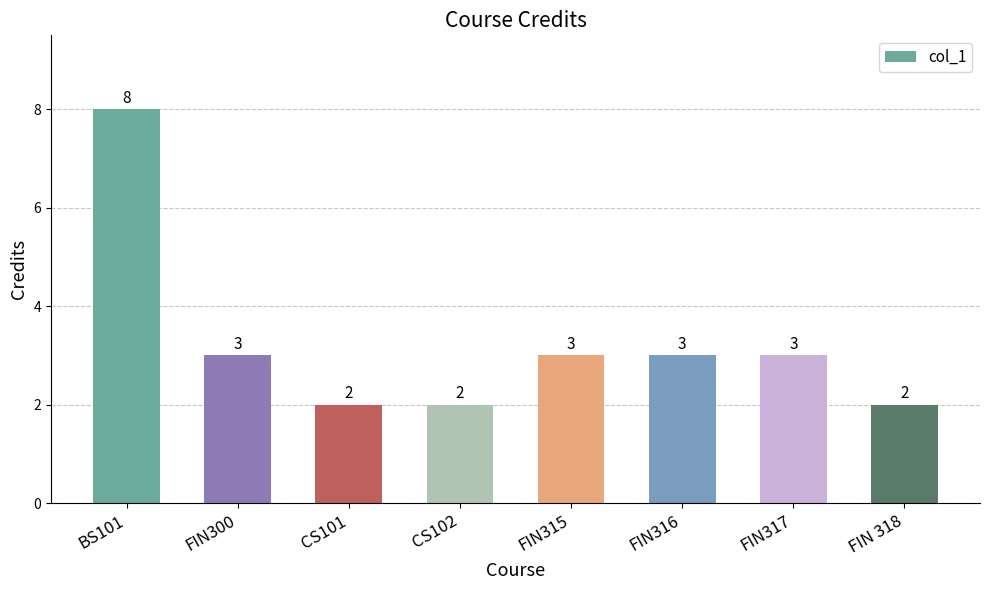

Reading left to right, what are all the values shown in this chart?

BS101=8	FIN300=3	CS101=2	CS102=2	FIN315=3	FIN316=3	FIN317=3	FIN 318=2